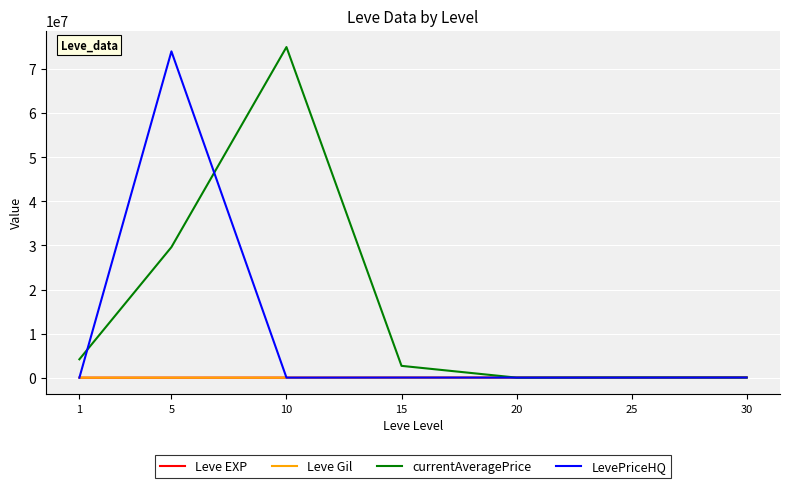

The currentAveragePrice series shows 75003080 at 10. True or false?

True